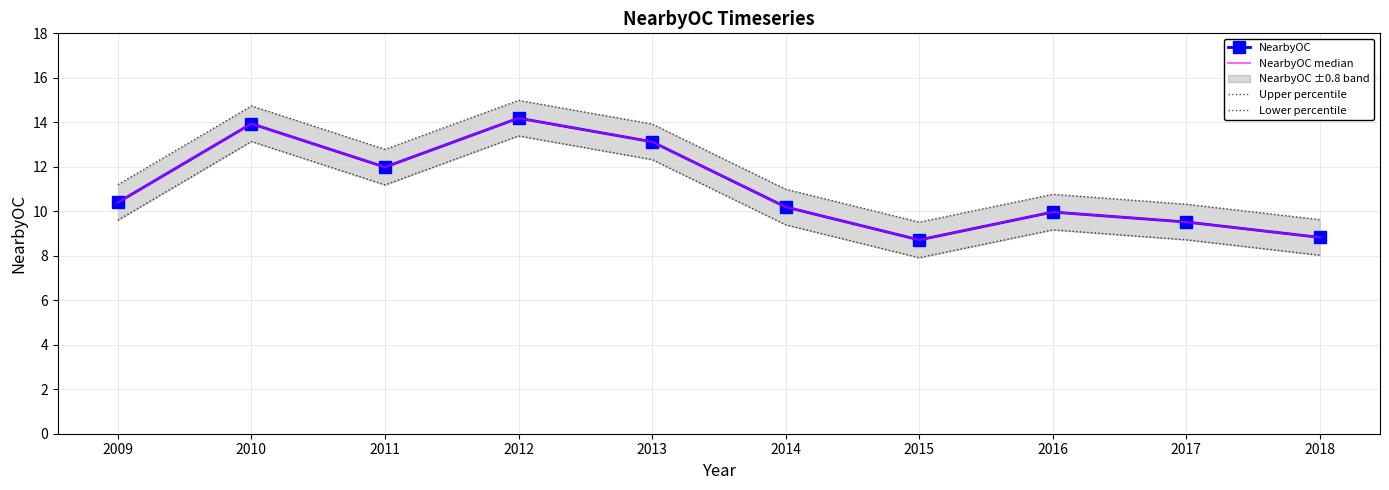

What is the difference between the second highest and minimum values in the NearbyOC median series?

5.2